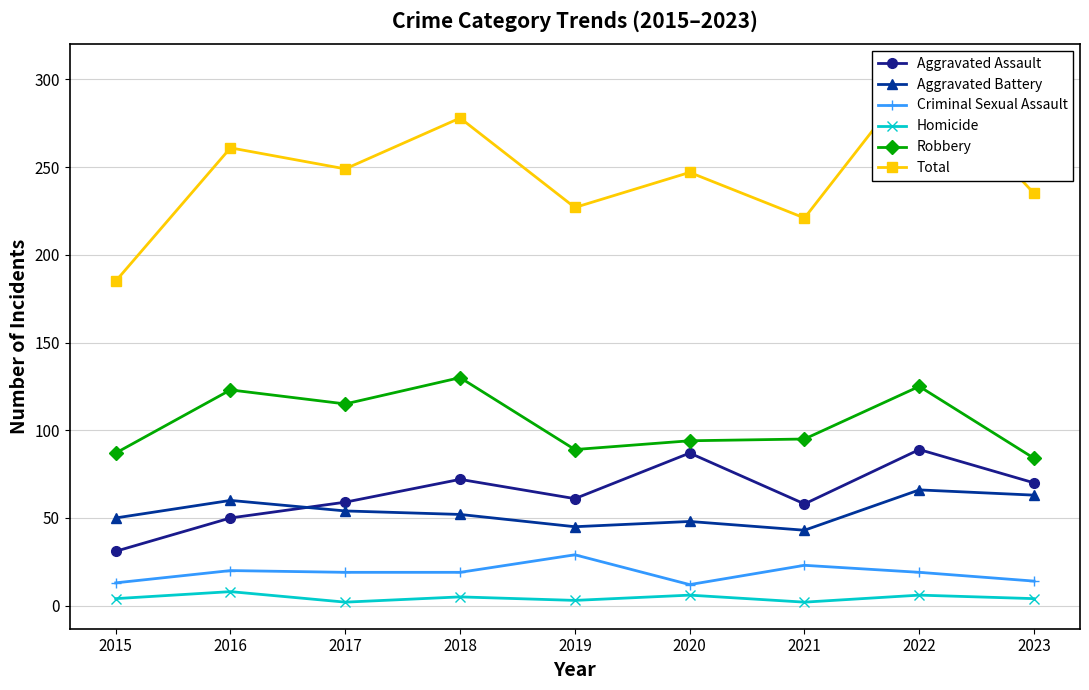

What is the maximum value for Aggravated Assault?

89